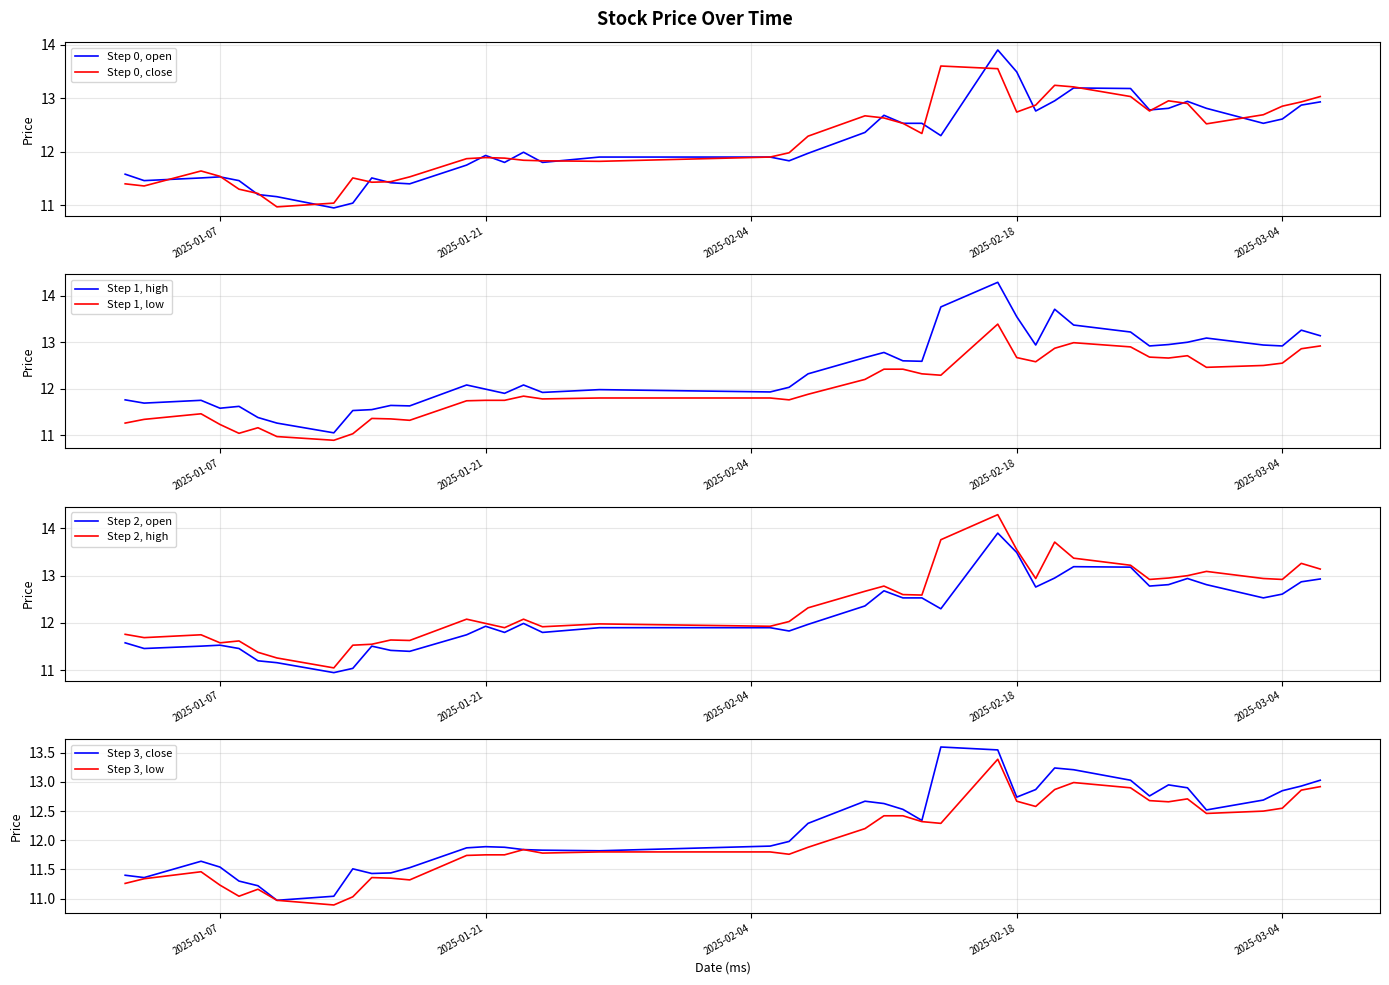

At which category is the sum across all series the highest?

2025-02-17